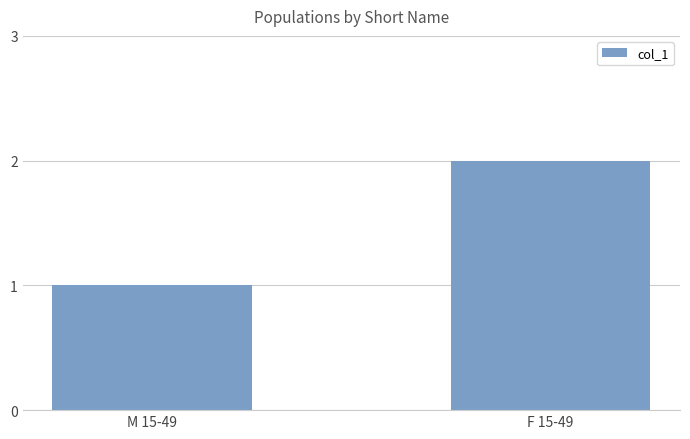

What is the label of the 2nd bar from the right?

M 15-49